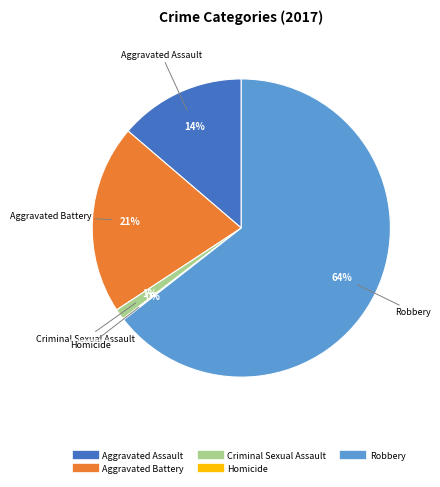

To the nearest percent, what is the average slice percentage?

20%